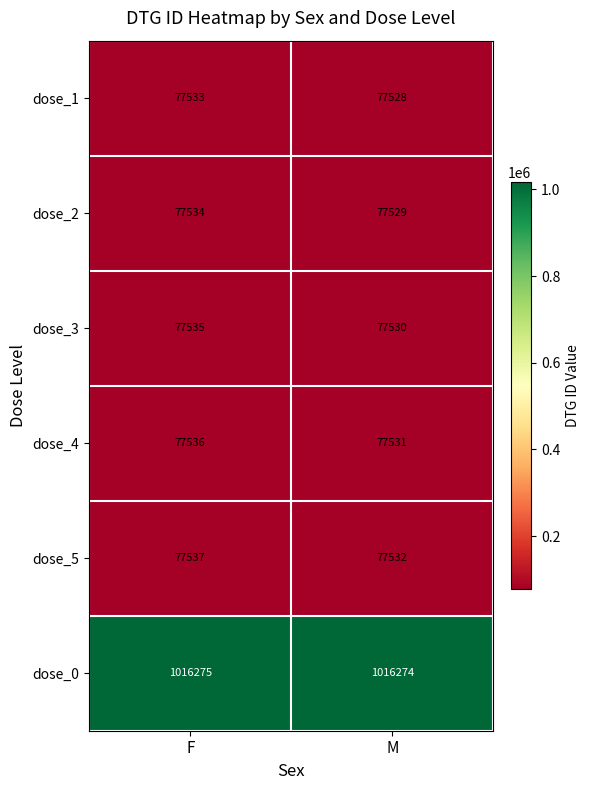

What is the total value across all series at M?

1403924